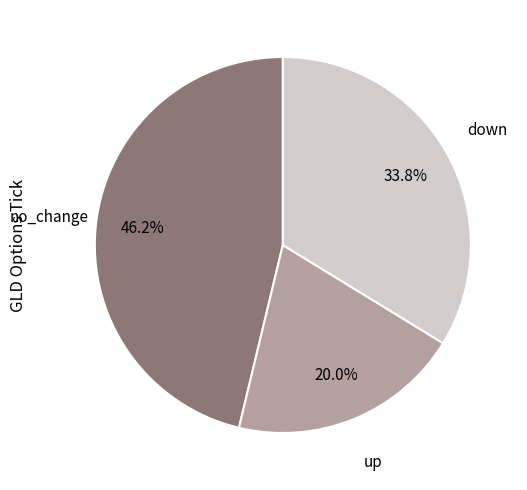

Does any single category account for the majority?

No